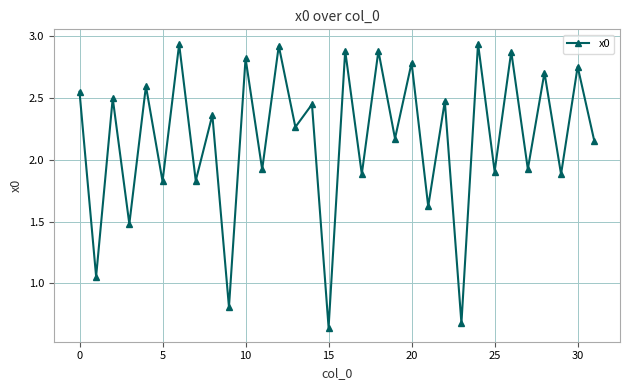

True or false: there are more than 1 points higher than both neighbors.

True